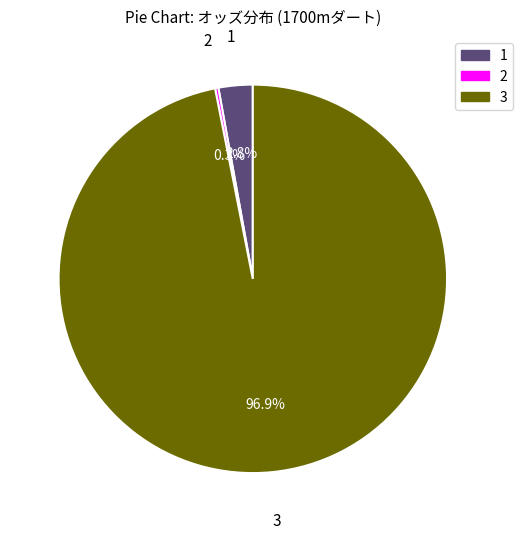

Is there a majority slice in this chart?

Yes